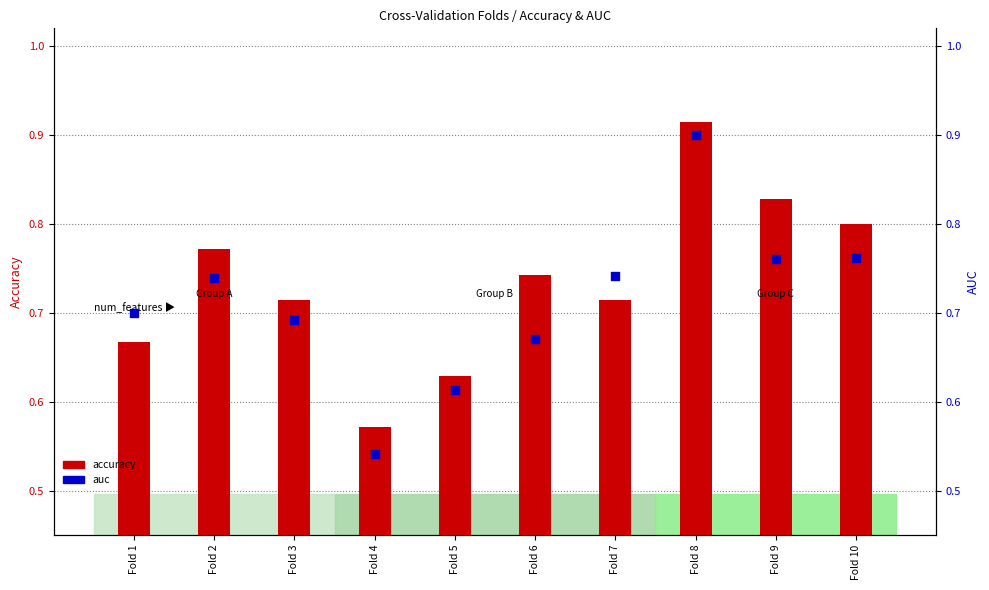

Which series reaches the minimum Y coordinate?

auc